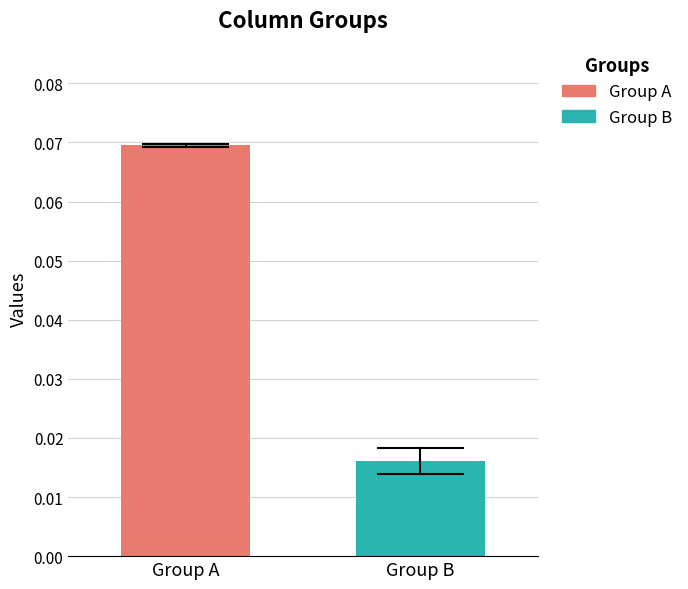

Does the chart contain any negative values?

No